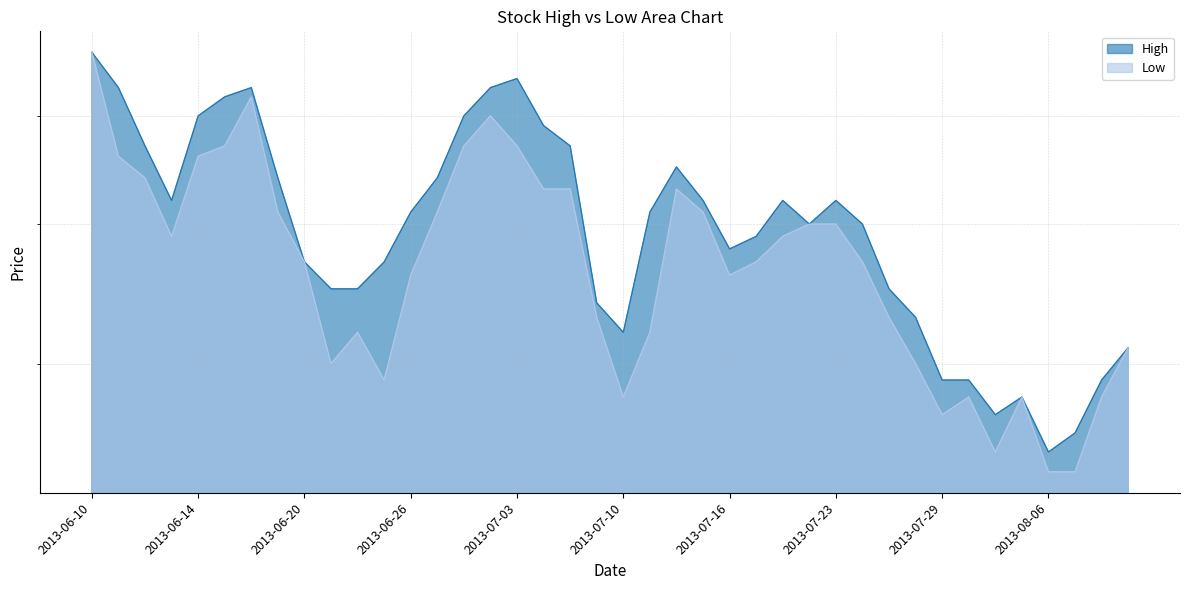

What is the difference between the Low values at 2013-06-10 and 2013-08-01?

0.3